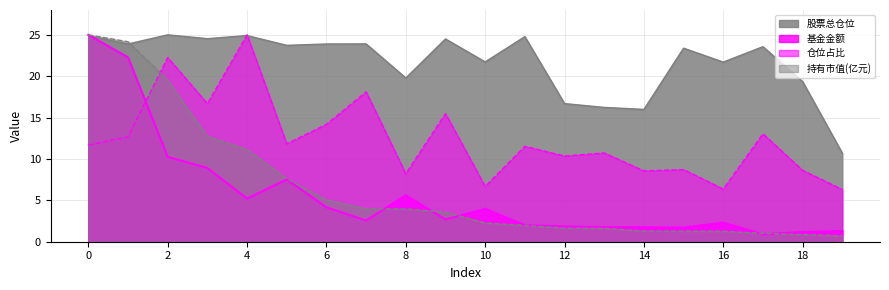

What are all the series names shown in the legend?

股票总仓位, 基金金额, 仓位占比, 持有市值(亿元)